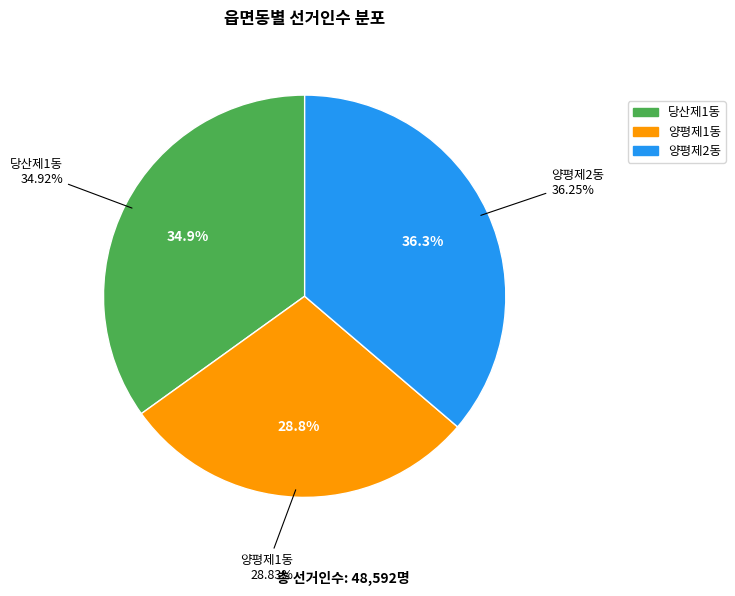

What portion of the pie excludes 양평제2동?

63.7%